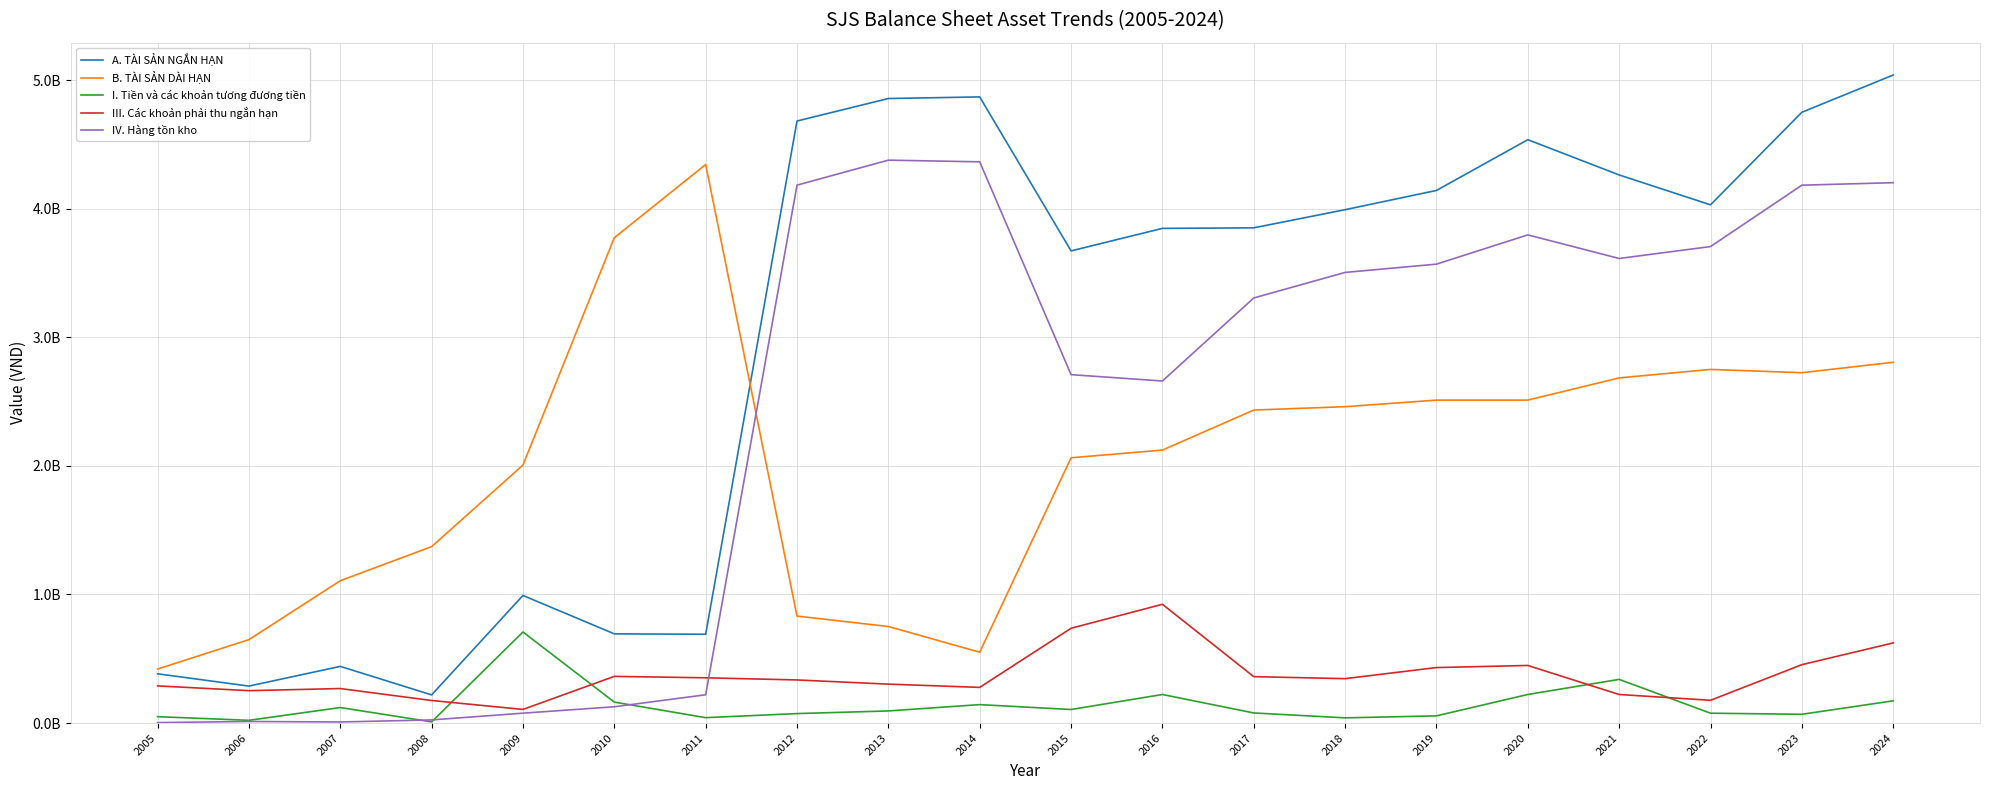

Between 2019 and 2018, which is larger?

2019